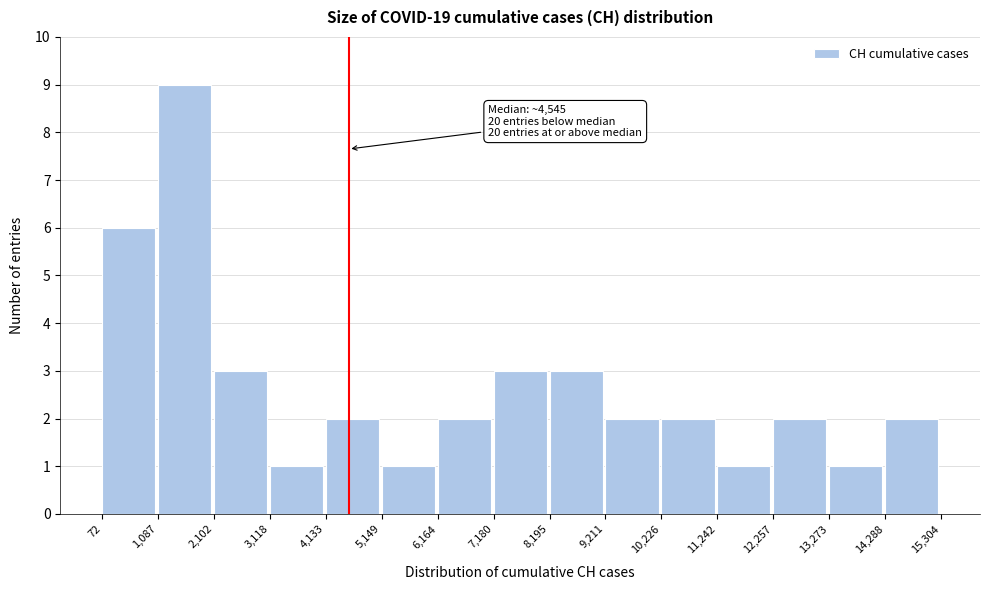

Which range on the x-axis has the tallest bar?

1,087 to 2,102